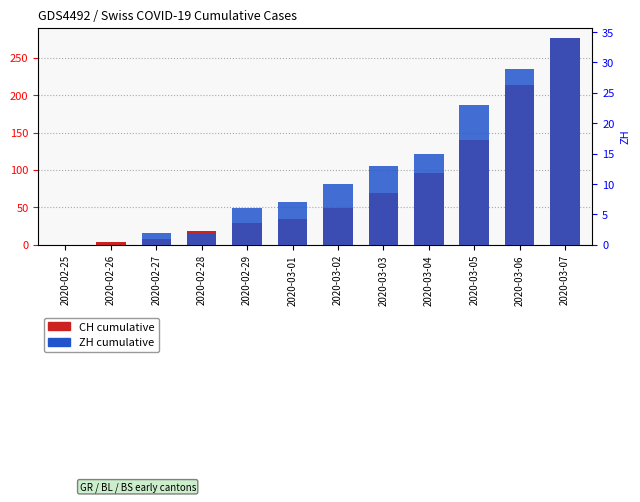

Reading right to left, transcribe all the data shown in this chart.

CH total: 276	214	140	96	69	49	35	29	19	8	4	0
ZH: 34	29	23	15	13	10	7	6	2	2	0	0